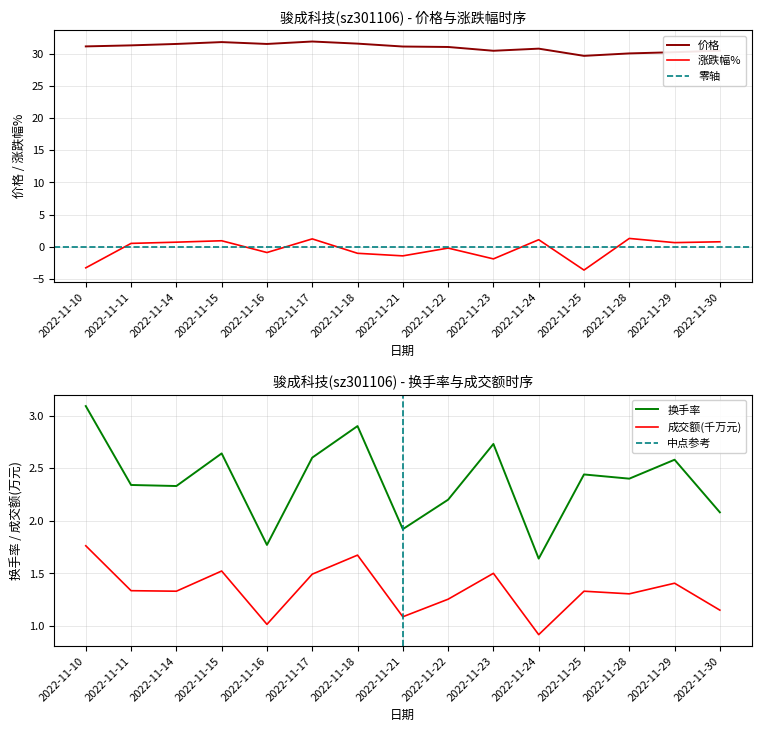

What is the difference between the highest and lowest values at 2022-11-25?

33.3